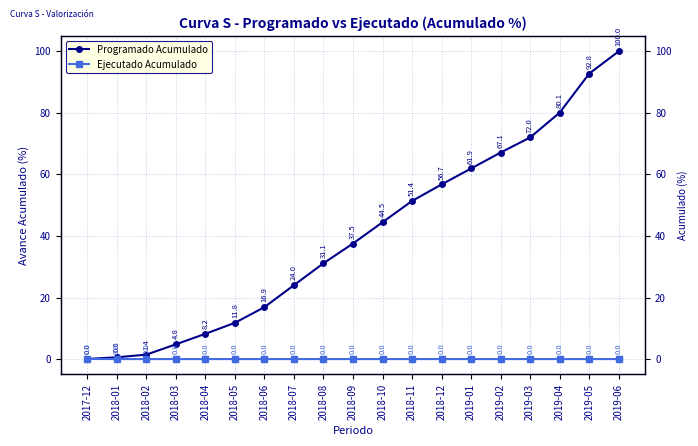

Rank the categories by Programado Acumulado value from highest to lowest.

2019-06, 2019-05, 2019-04, 2019-03, 2019-02, 2019-01, 2018-12, 2018-11, 2018-10, 2018-09, 2018-08, 2018-07, 2018-06, 2018-05, 2018-04, 2018-03, 2018-02, 2018-01, 2017-12